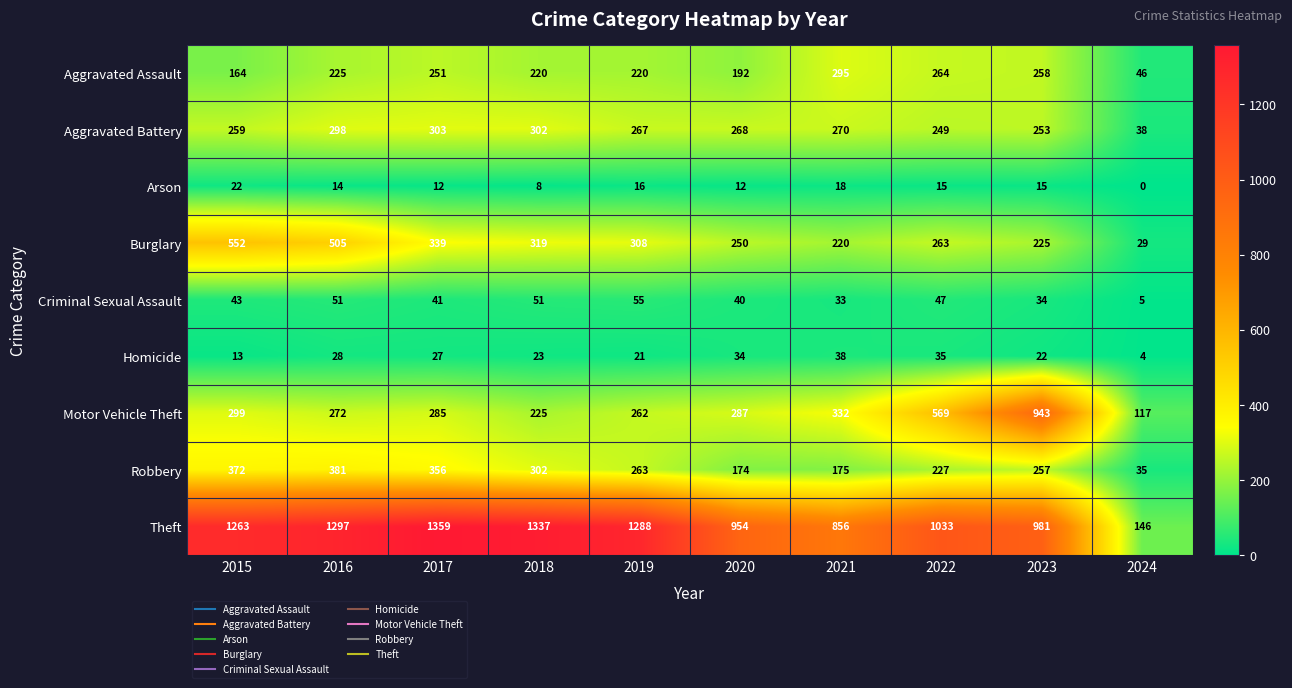

What is the difference between the maximum and minimum values in the Motor Vehicle Theft series?

826